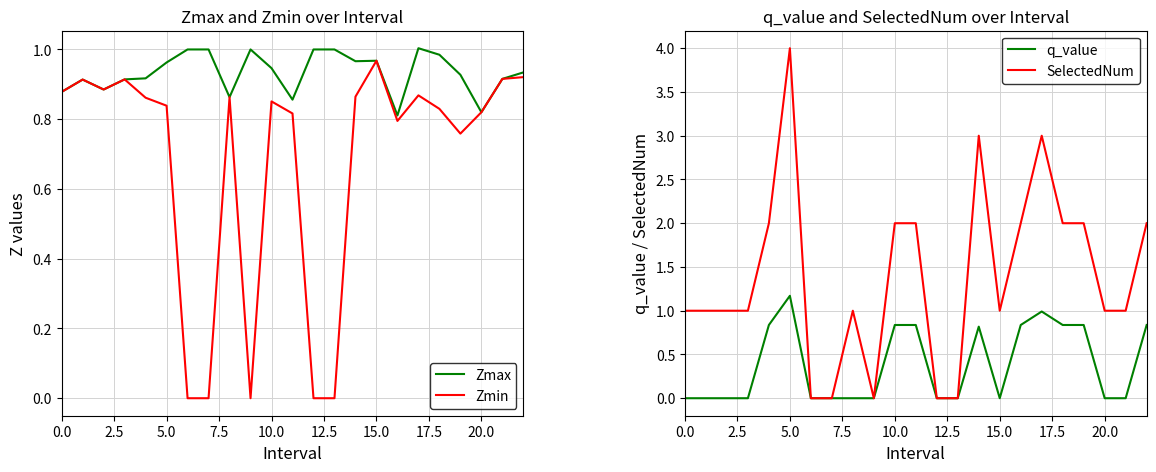

True or false: Zmin and q_value intersect in this chart.

True